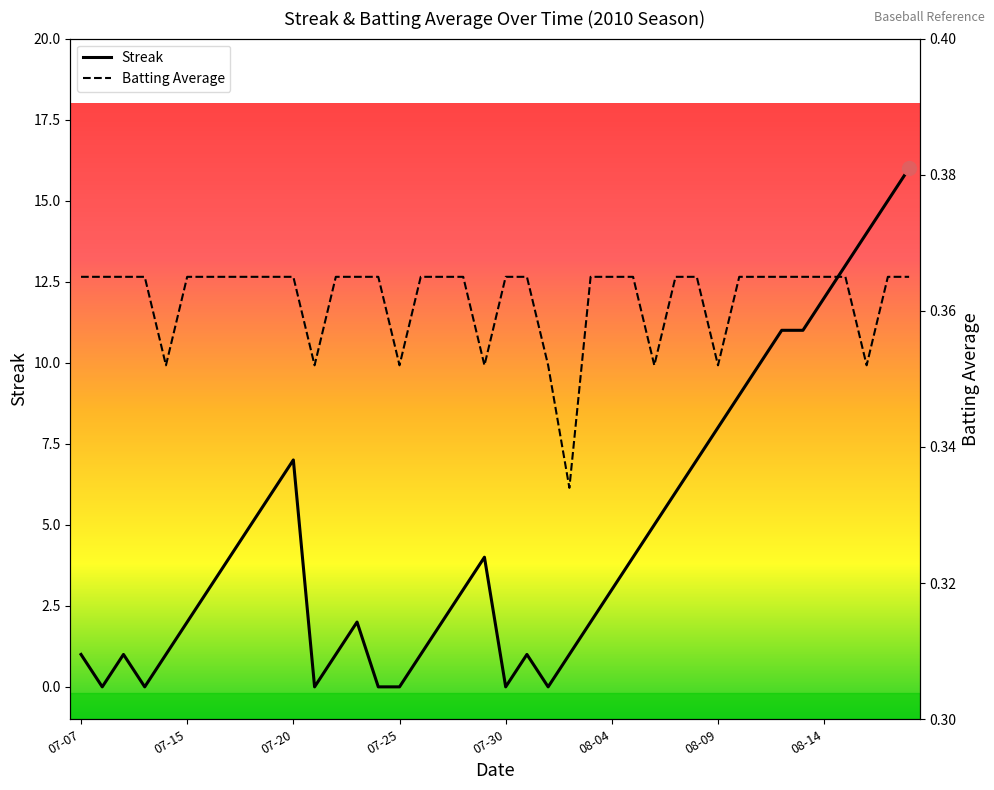

True or false: Streak and Batting Average cross at least once.

True